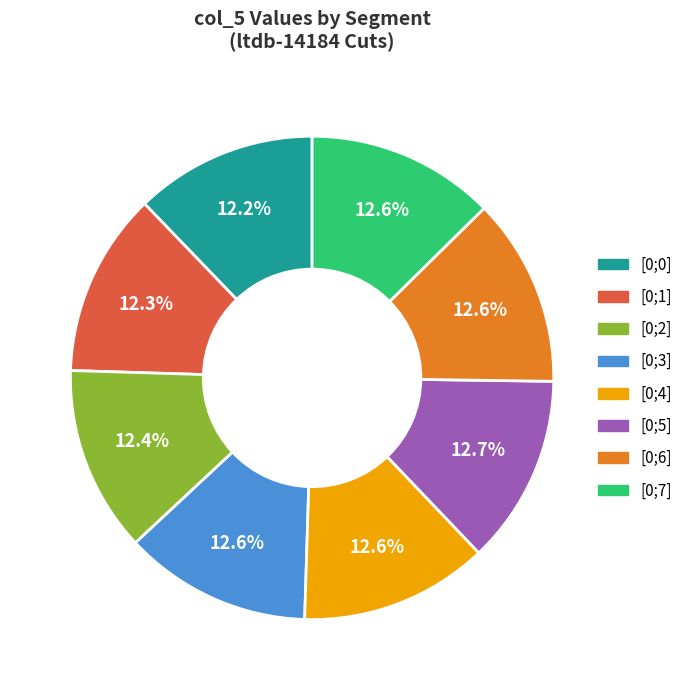

Is it true that [0;7] is 13% of the pie?

True